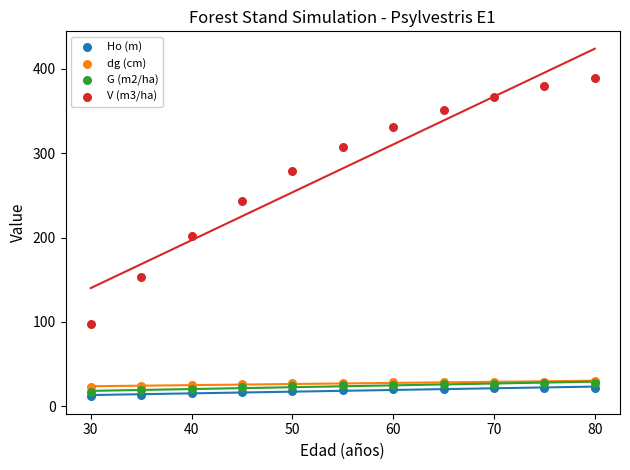

Which series contains the lowest Y value?

Ho (m)